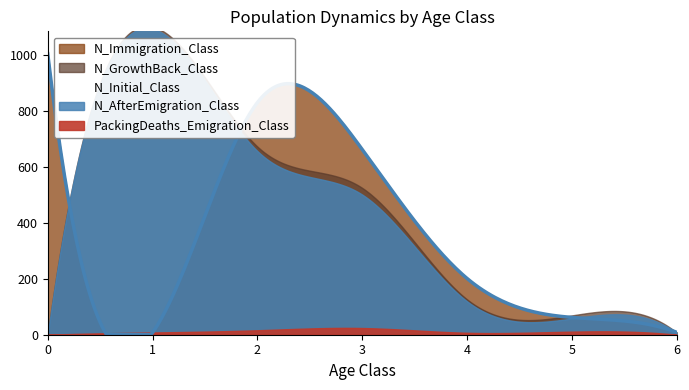

At which category is the sum across all series the highest?

2